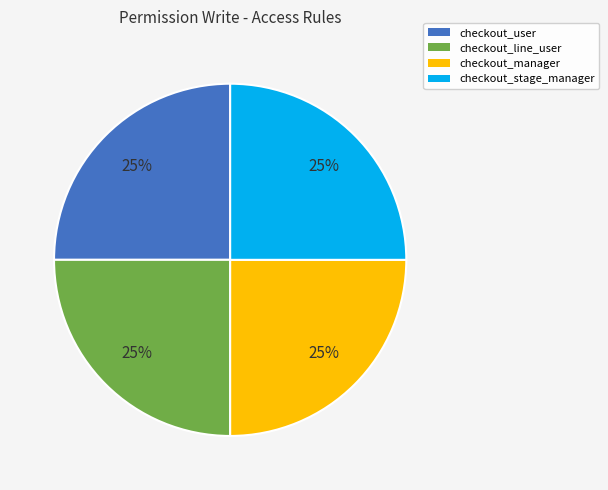

To the nearest percent, what portion does checkout_line_user represent?

25%